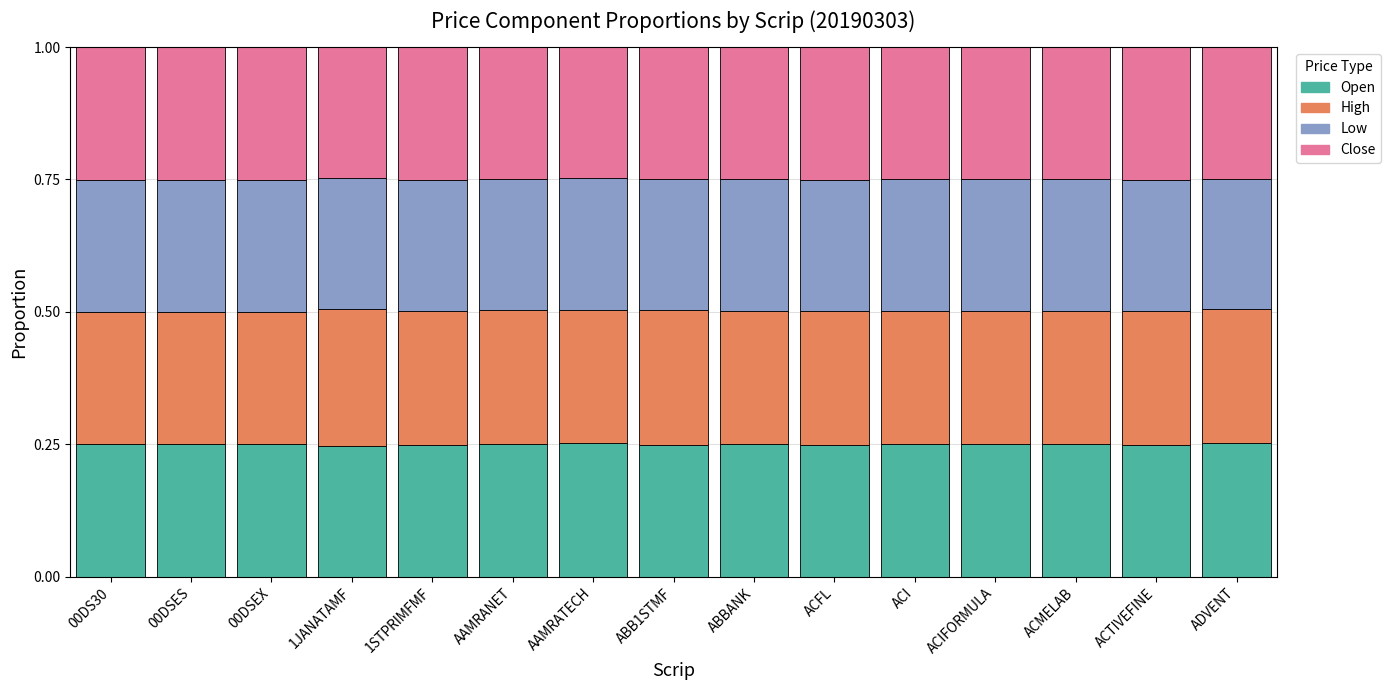

How many Open values are between 0 and 1?

15